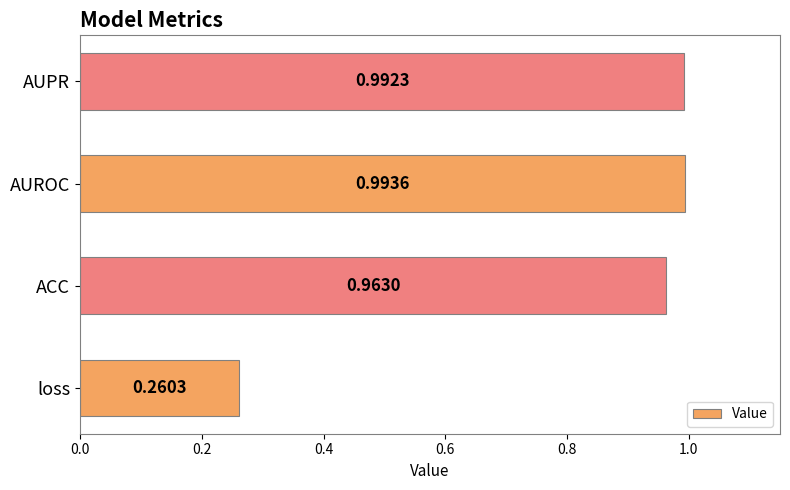

How many series are shown in this chart?

1